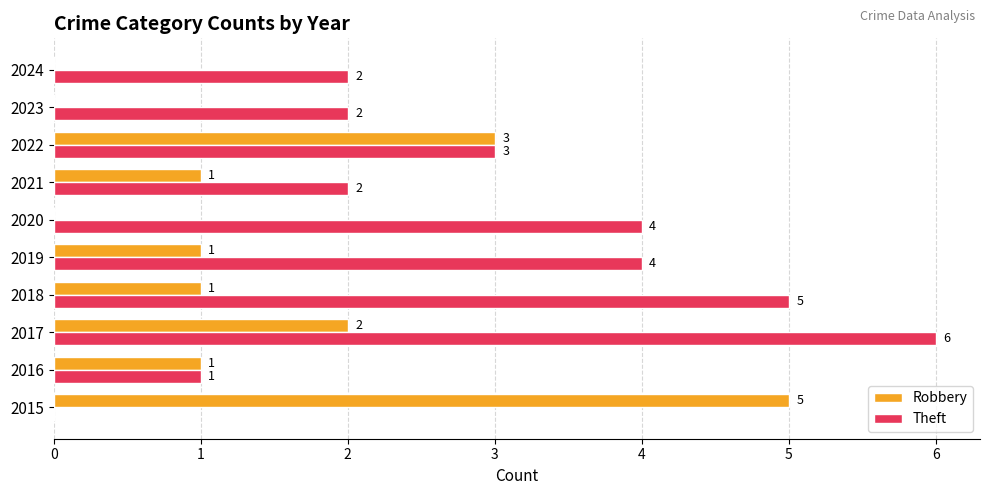

The Theft series shows 7 at 2018. True or false?

False